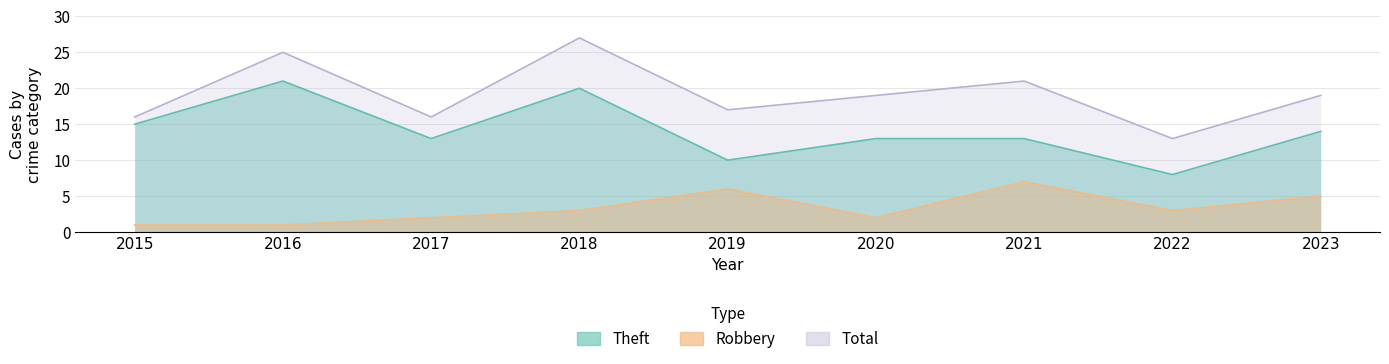

List the series in order of their peak value, highest first.

Total, Theft, Robbery